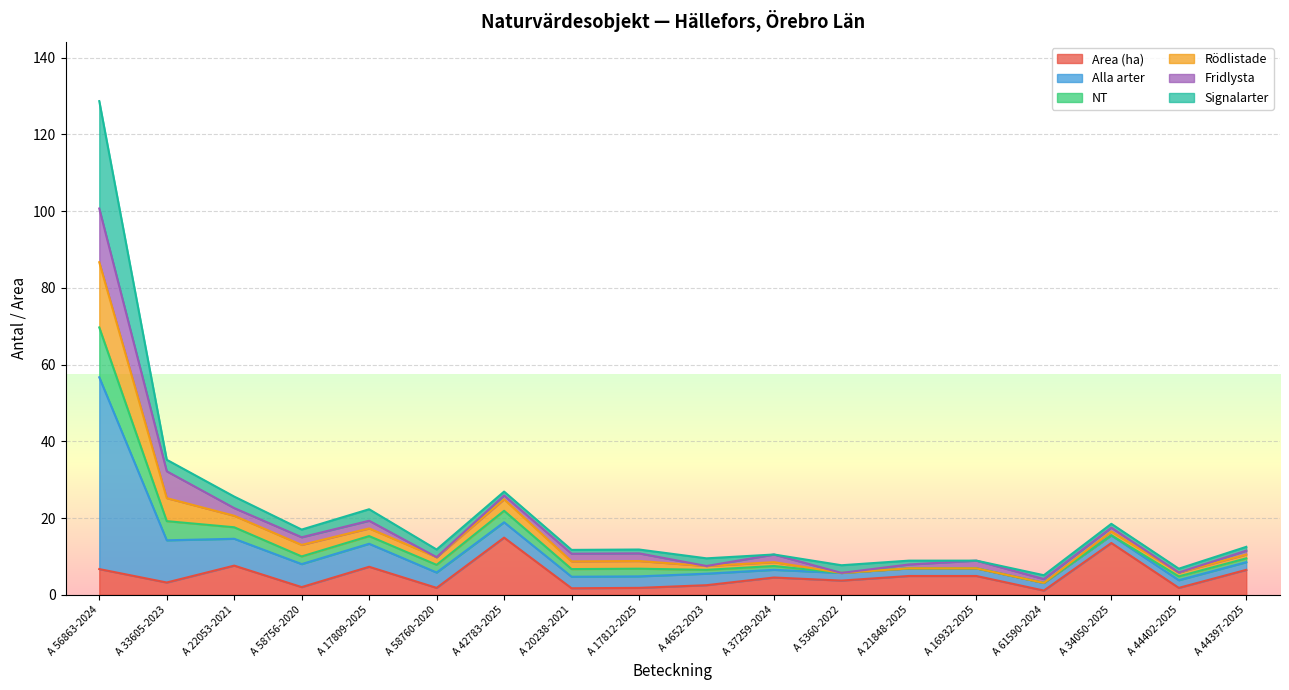

The Area (ha) series shows 6.7 at A 56863-2024. True or false?

True